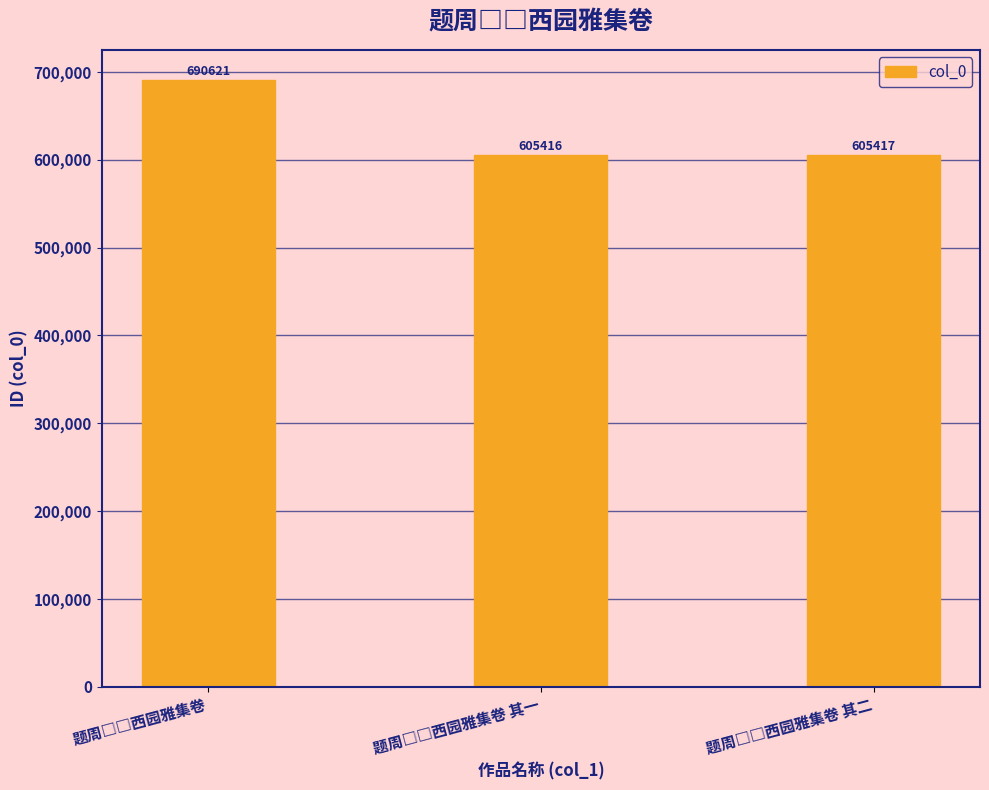

What is the value of the 2nd bar from the left?

605416